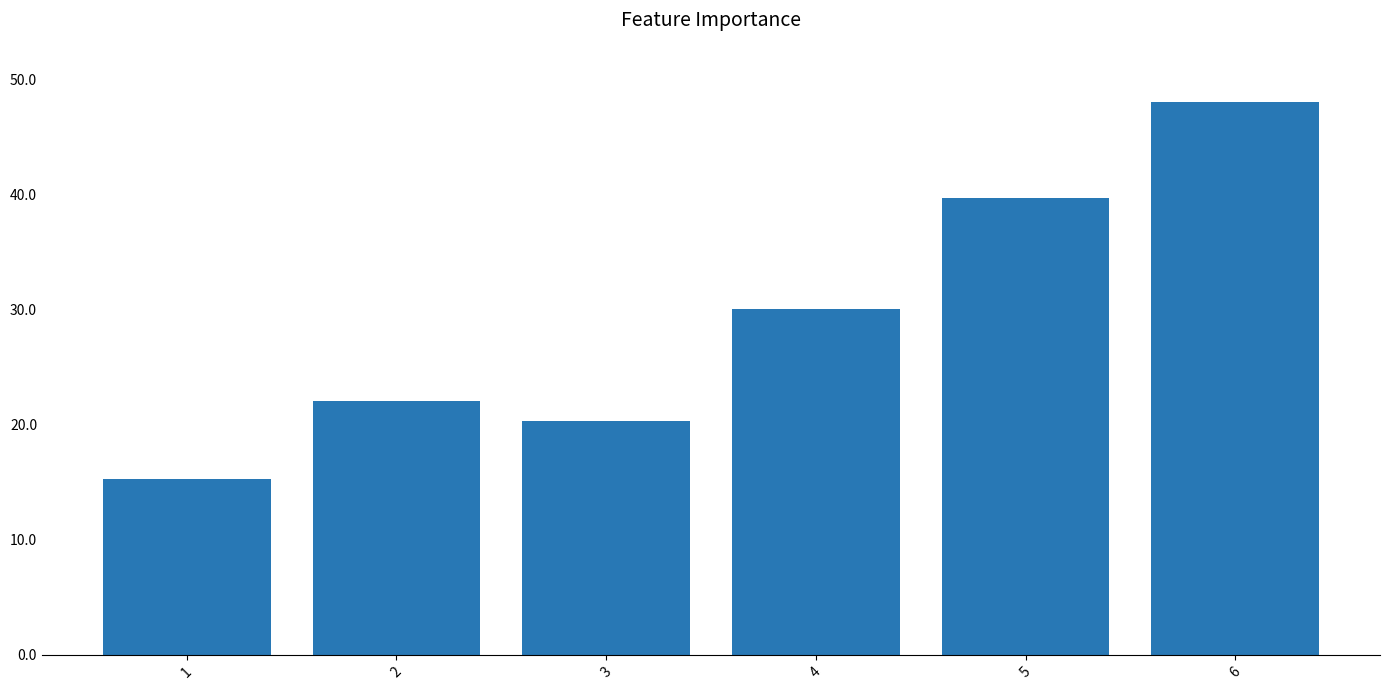

Which category has the highest value across all series?

6